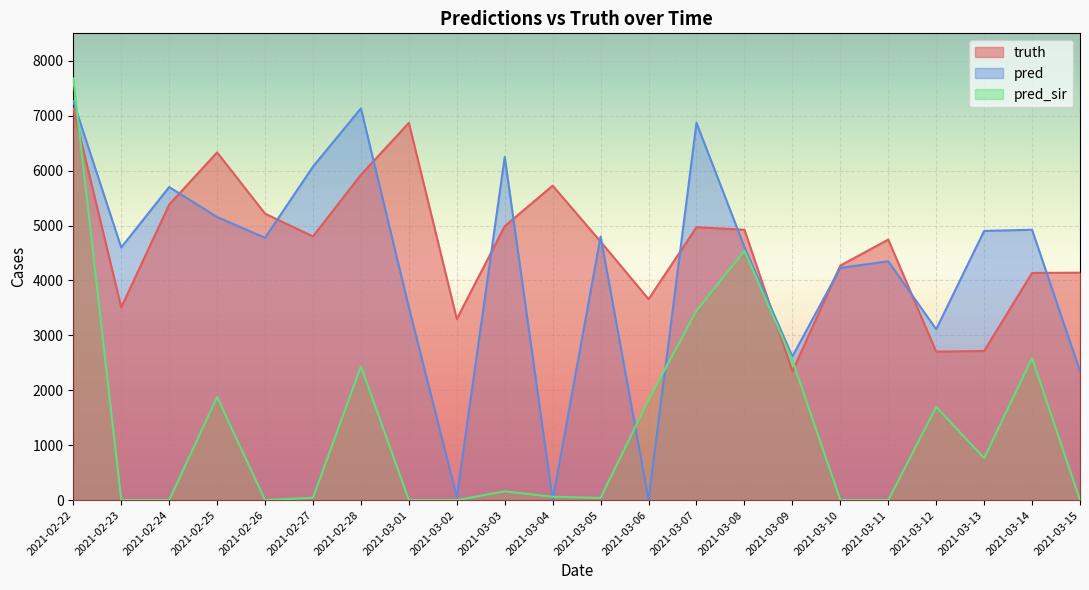

What is the label of the 10th point from the right?

2021-03-06